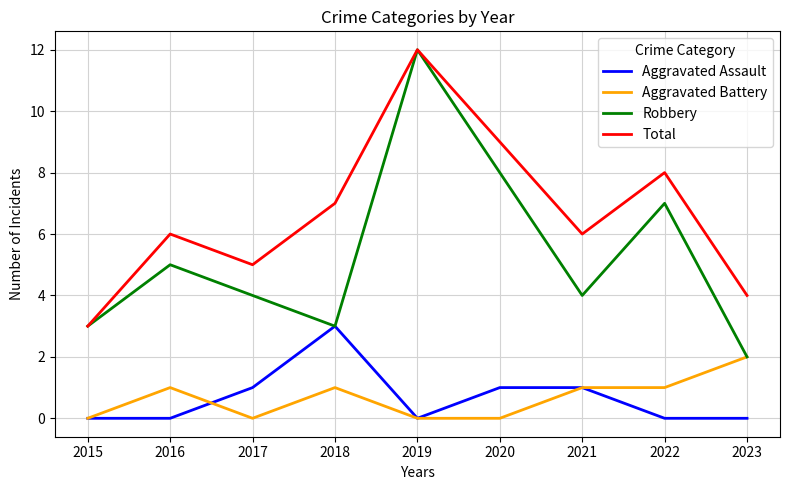

Reading right to left, list all the values displayed in this chart.

Aggravated Assault: 0	0	1	1	0	3	1	0	0
Aggravated Battery: 2	1	1	0	0	1	0	1	0
Robbery: 2	7	4	8	12	3	4	5	3
Total: 4	8	6	9	12	7	5	6	3